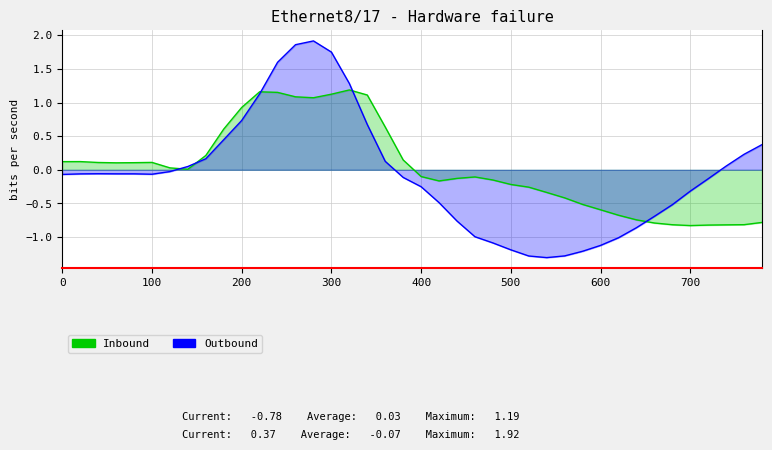

Rank the series by their average value, from lowest to highest.

Outbound, Inbound